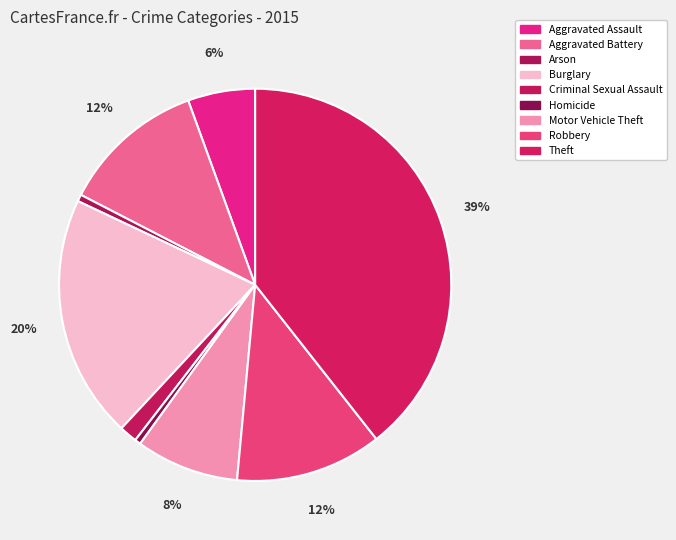

Which slice is the largest?

Theft